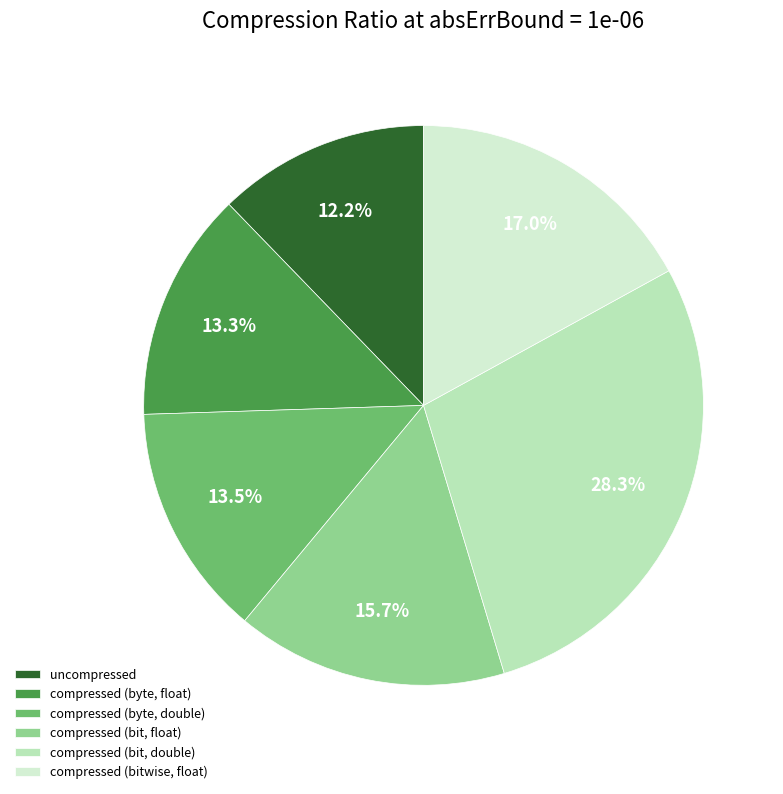

Which slice is the largest?

compressed (bit, double)